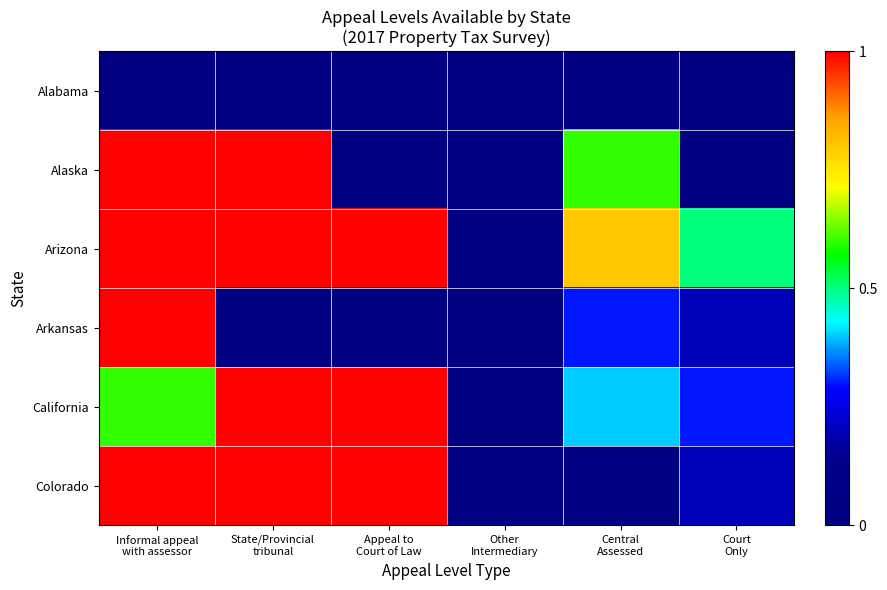

Reading left to right, what are all the values shown in this chart?

Alabama: Informal appeal
with assessor=0.0	State/Provincial
tribunal=0.0	Appeal to
Court of Law=0.0	Other
Intermediary=0.0	Central
Assessed=0.0	Court
Only=0.0
Alaska: Informal appeal
with assessor=1.0	State/Provincial
tribunal=1.0	Appeal to
Court of Law=0.0	Other
Intermediary=0.0	Central
Assessed=0.6	Court
Only=0.0
Arizona: Informal appeal
with assessor=1.0	State/Provincial
tribunal=1.0	Appeal to
Court of Law=1.0	Other
Intermediary=0.0	Central
Assessed=0.8	Court
Only=0.5
Arkansas: Informal appeal
with assessor=1.0	State/Provincial
tribunal=0.0	Appeal to
Court of Law=0.0	Other
Intermediary=0.0	Central
Assessed=0.3	Court
Only=0.2
California: Informal appeal
with assessor=0.6	State/Provincial
tribunal=1.0	Appeal to
Court of Law=1.0	Other
Intermediary=0.0	Central
Assessed=0.4	Court
Only=0.3
Colorado: Informal appeal
with assessor=1.0	State/Provincial
tribunal=1.0	Appeal to
Court of Law=1.0	Other
Intermediary=0.0	Central
Assessed=0.0	Court
Only=0.2